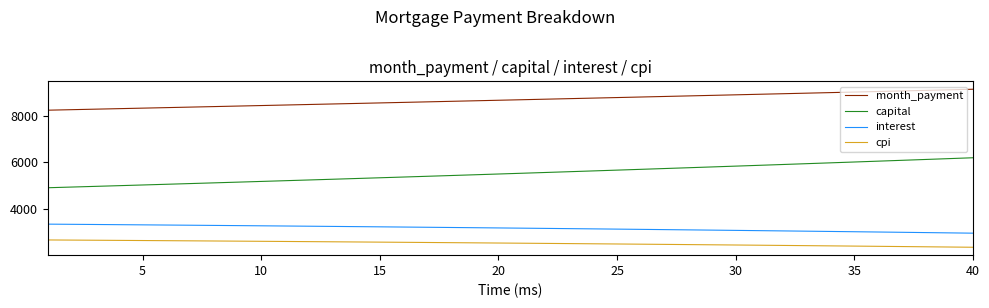

What is the maximum value for capital?

6203.4